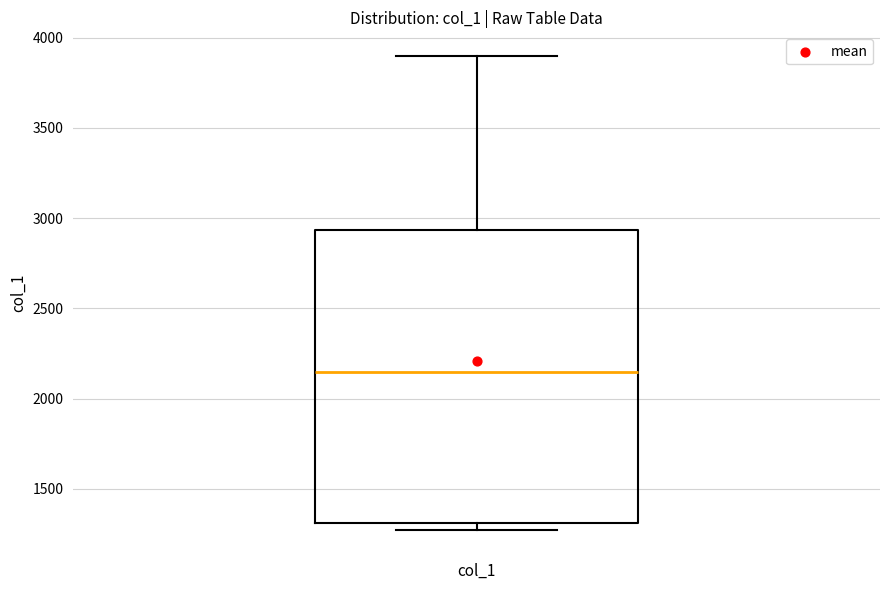

Read this box plot against the y-axis: the position of the median line, the range covered by the box, and the ends of both whiskers. The values are not printed on the chart, so give them approximately, as read against the axis.

median 2150, box 1300 to 2950, whiskers 1250 to 3900